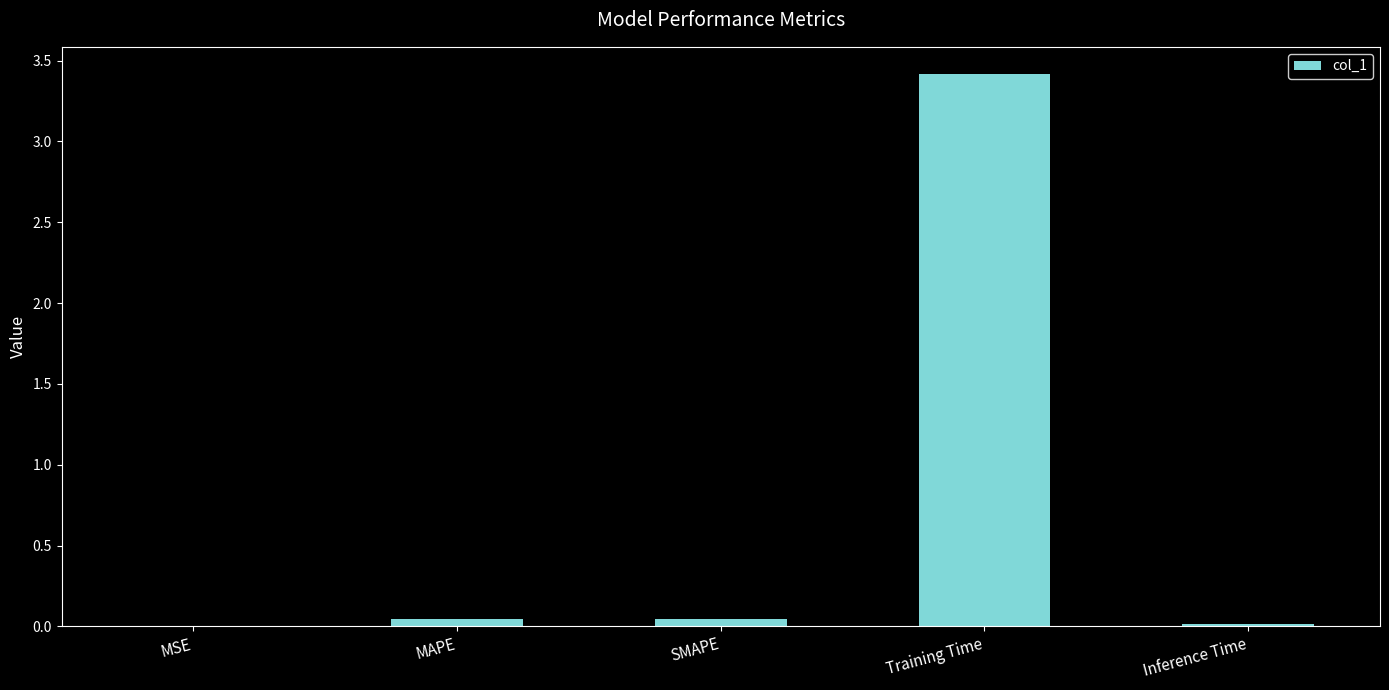

How many categories are shown in the chart?

5